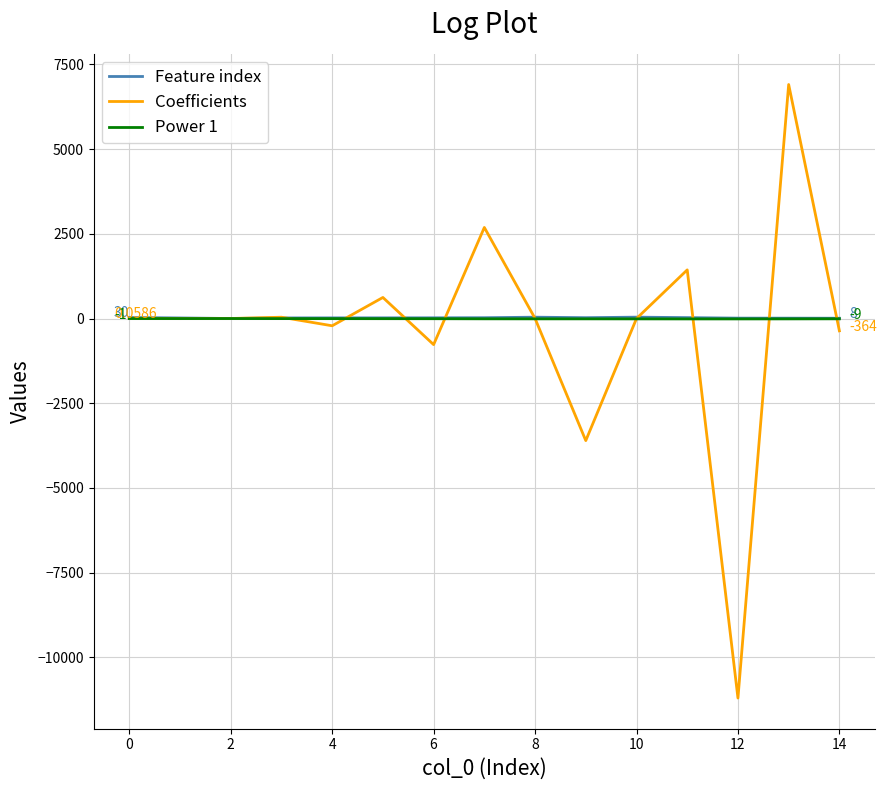

Which series has the widest spread of values?

Coefficients